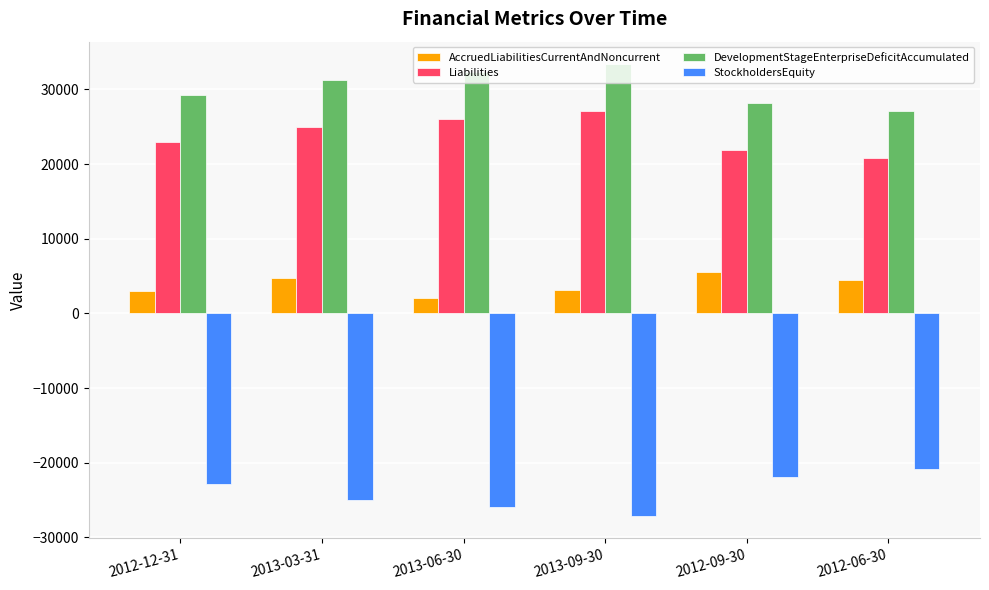

Is the value of AccruedLiabilitiesCurrentAndNoncurrent at 2013-09-30 greater than the value of Liabilities at 2012-12-31?

No